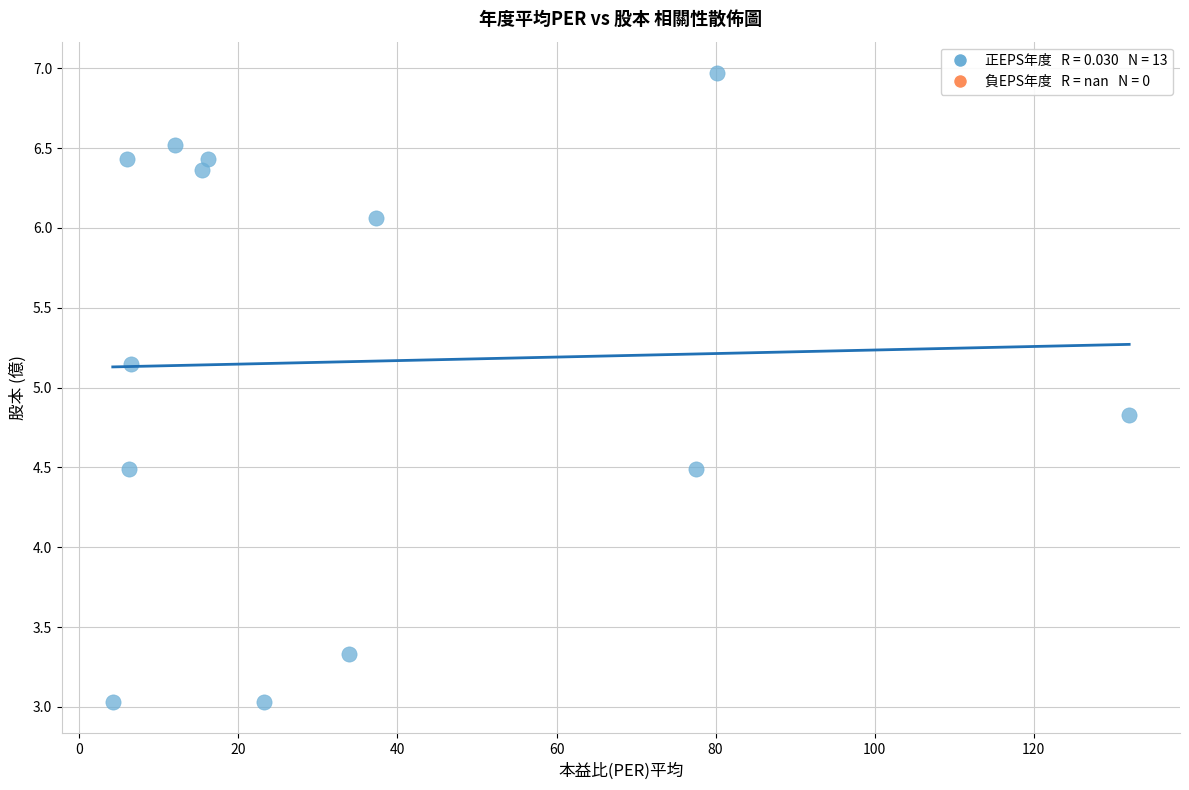

What is the range of Y values (max minus min)?

3.9